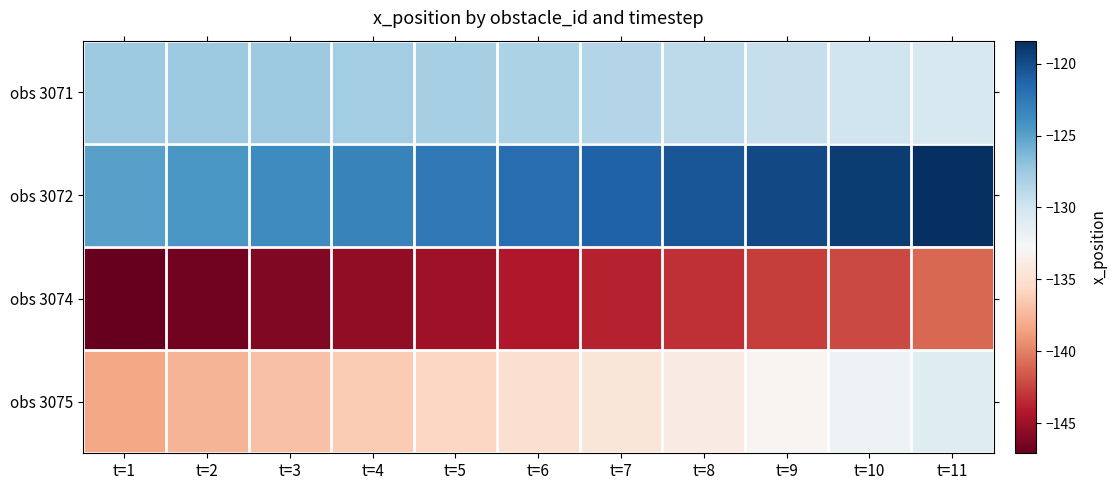

What is the spread (max minus min) of values at t=5?

22.3